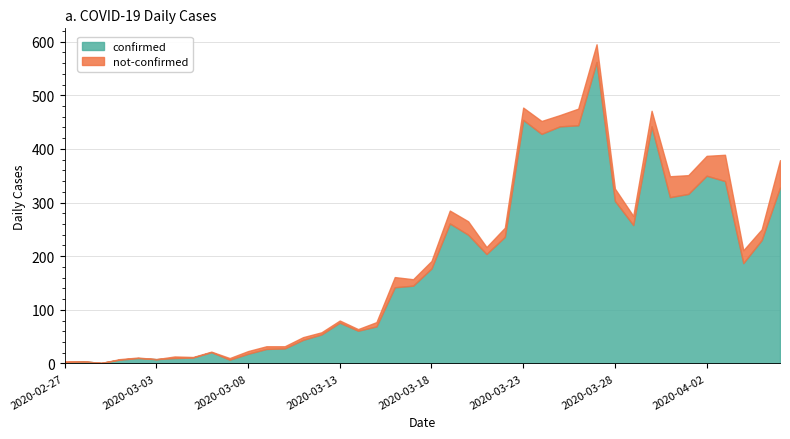

The chart shows a value of 590 at 2020-03-26. True or false?

False